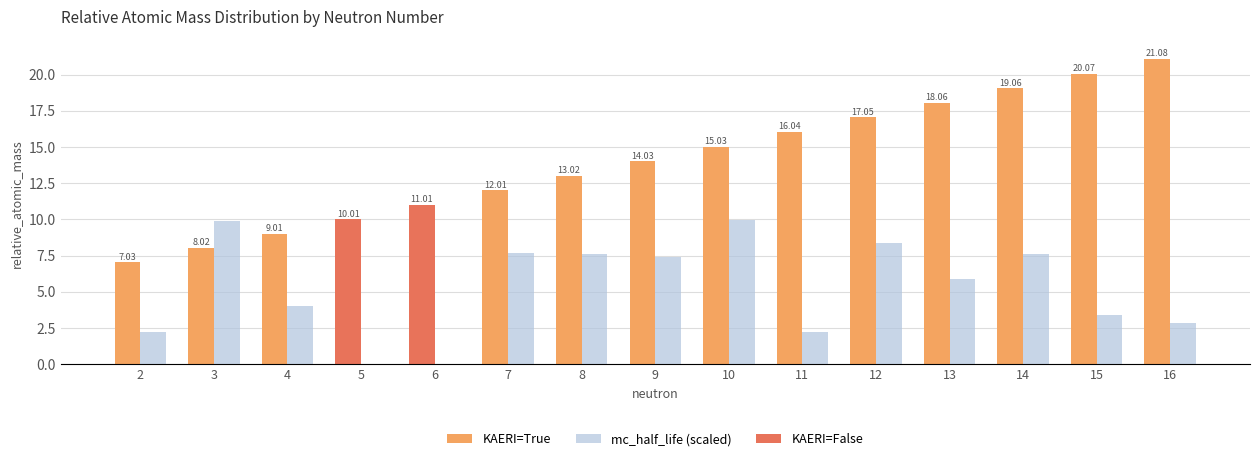

What is the difference between the second highest and minimum values in the KAERI_True series?

13.0